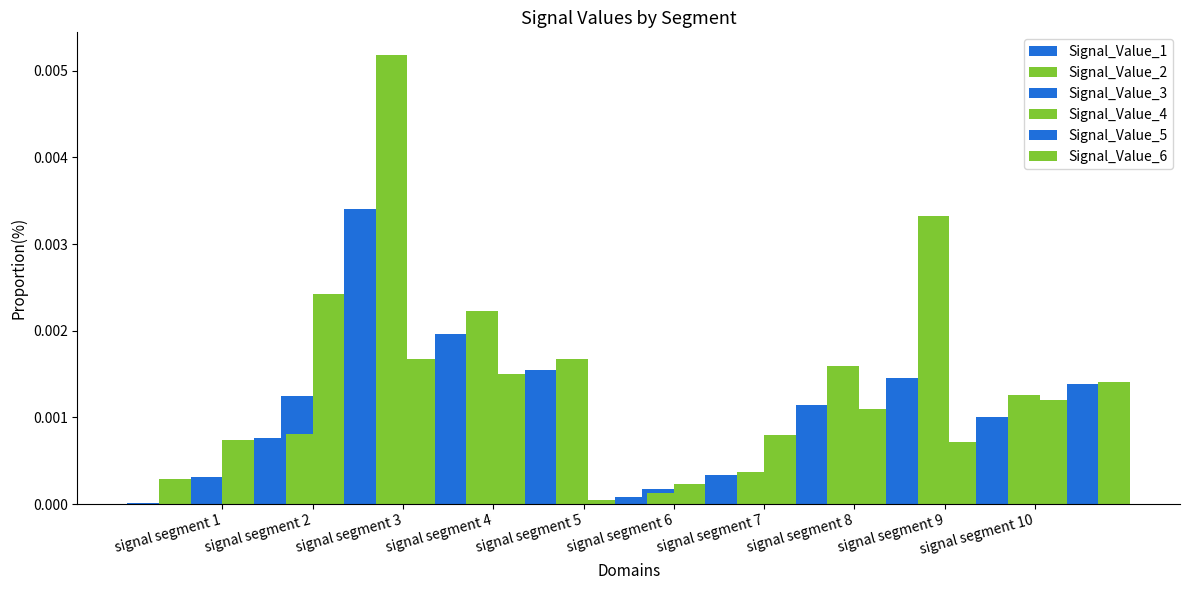

Is the value of Signal_Value_1 at signal segment 1 greater than the value of Signal_Value_2 at signal segment 9?

No